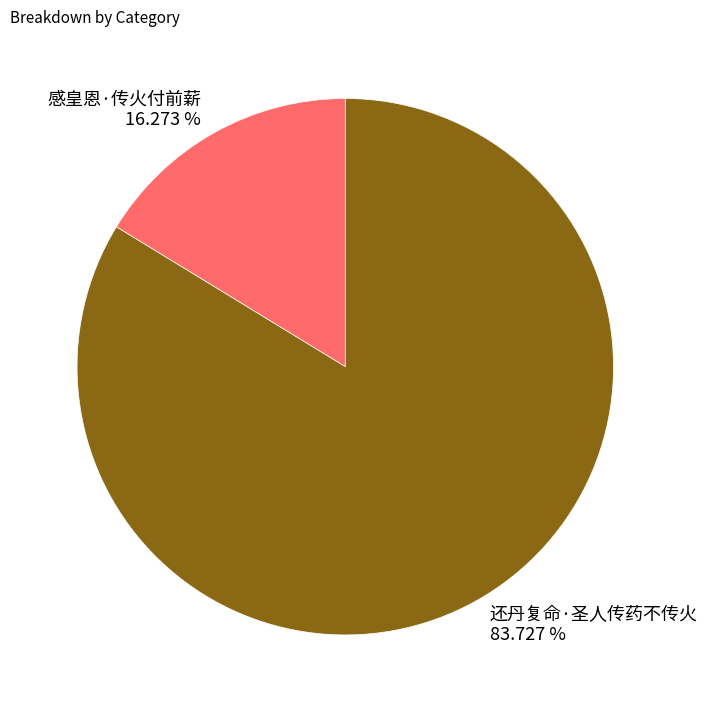

What is the ratio of the value at 还丹复命·圣人传药不传火 to the value at 感皇恩·传火付前薪?

5.1